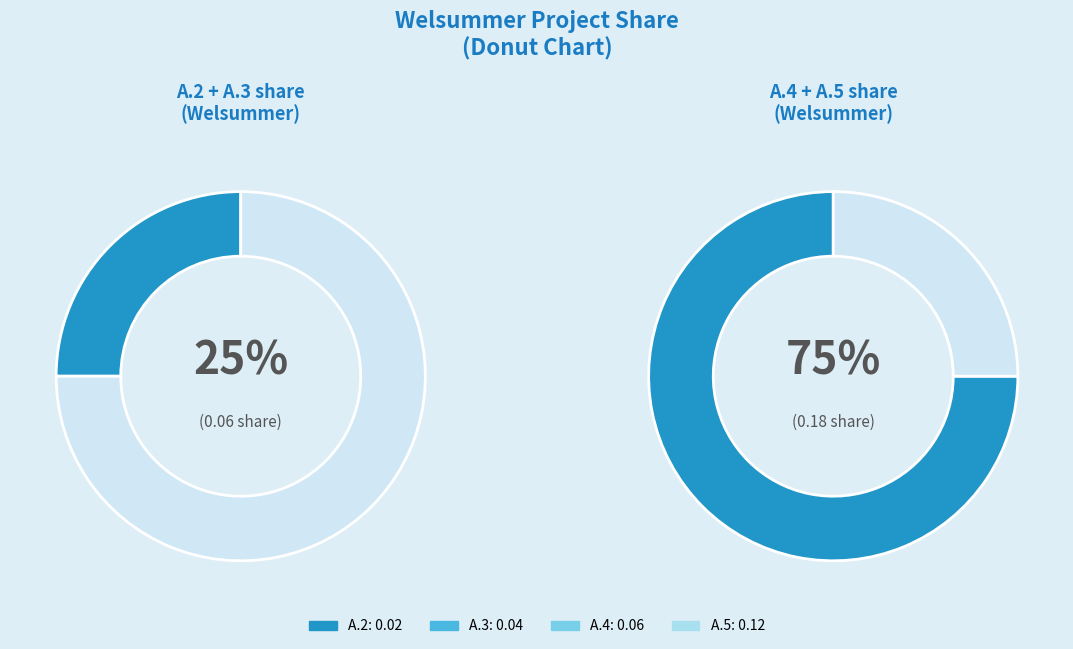

Does A.4 account for over 50% of the chart?

No